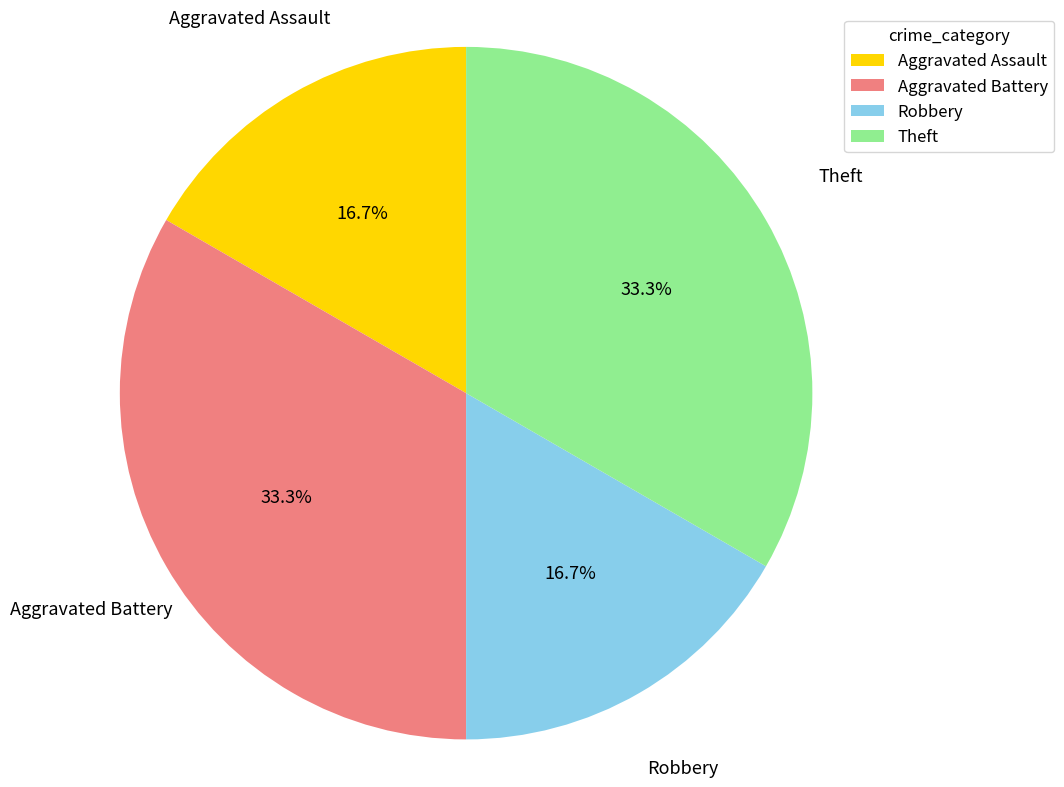

What percentage do Theft and Robbery together represent?

50.0%